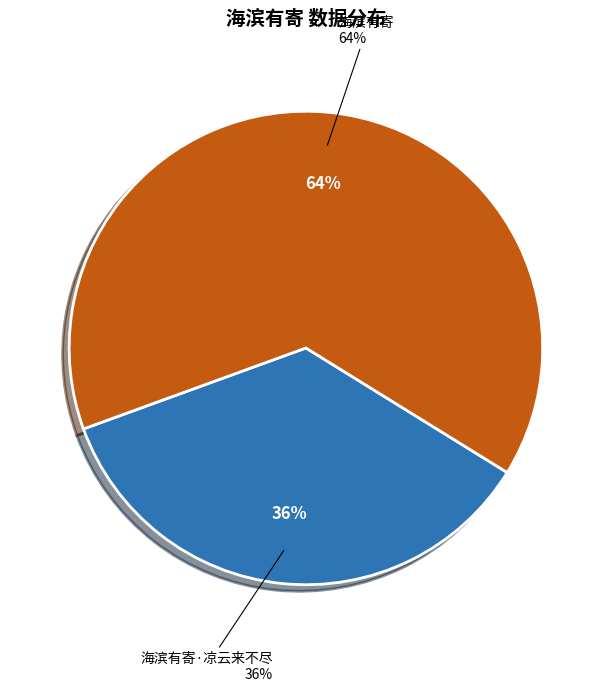

What percentage is the 海滨有寄·凉云来不尽 slice, to the nearest percent?

36%